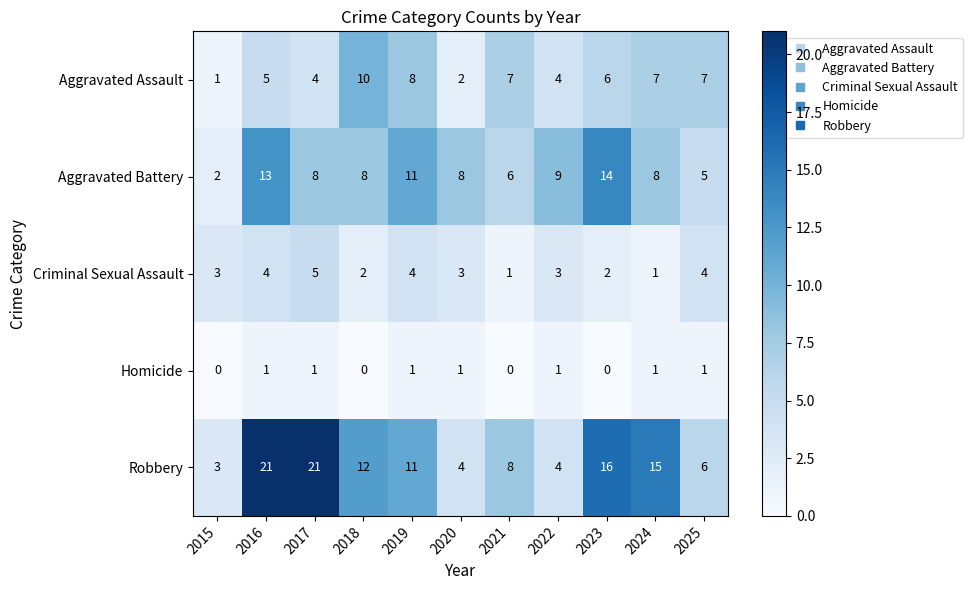

The value of Aggravated Battery at 2015 is 1. True or false?

False